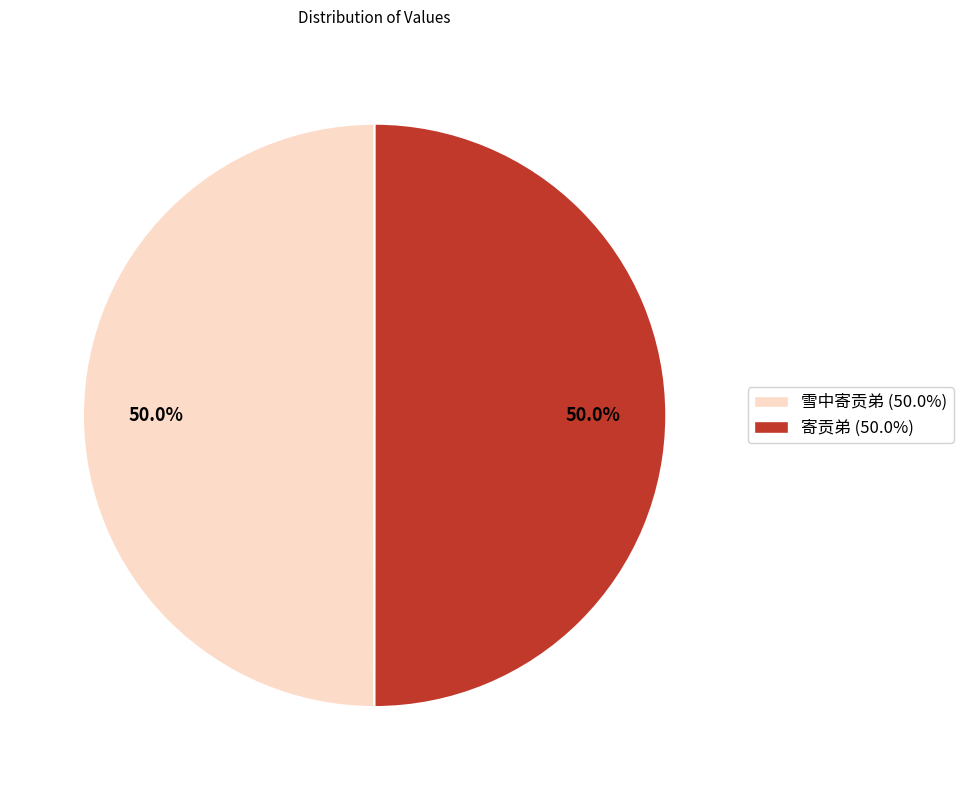

Approximately how many times larger is the value at 寄贡弟 compared to 雪中寄贡弟?

1.0